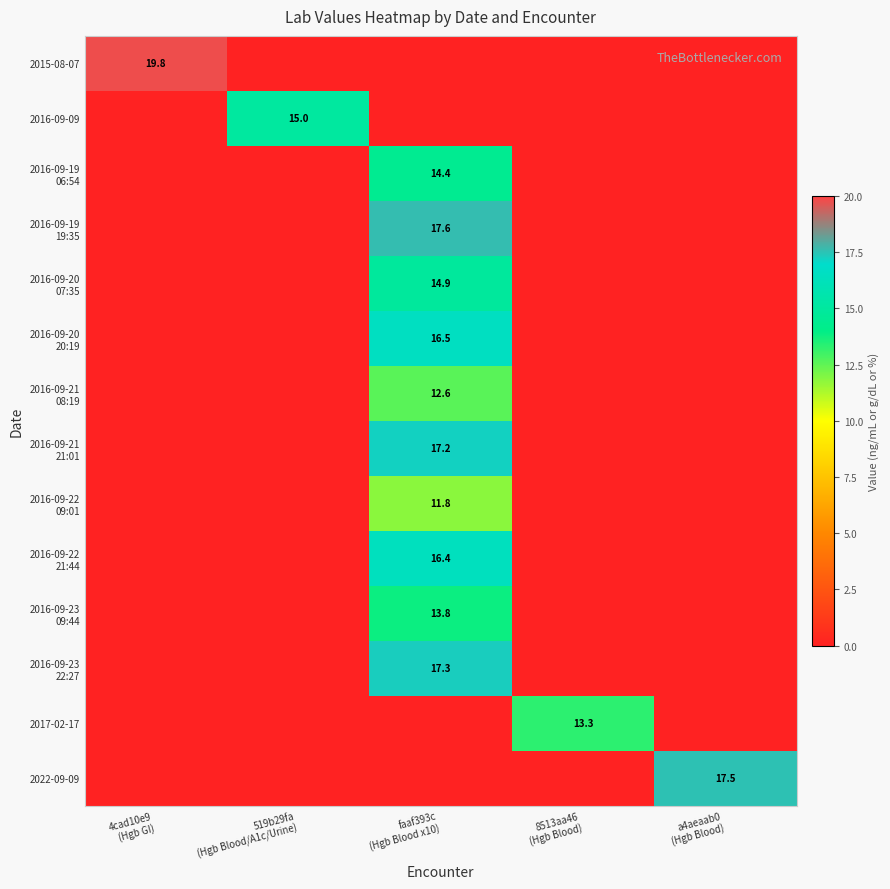

What is the difference between the maximum and second lowest values in the 2016-09-20 20:19 series?

16.5